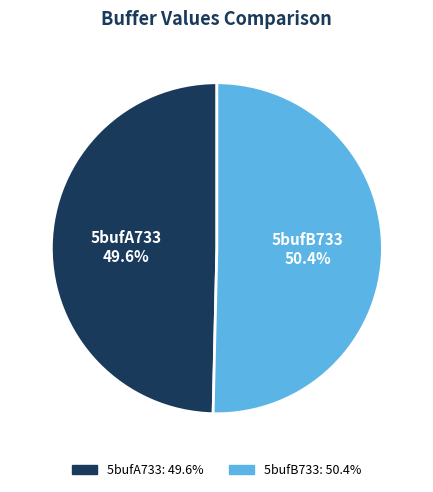

To the nearest percent, what portion does 5bufA733 represent?

50%